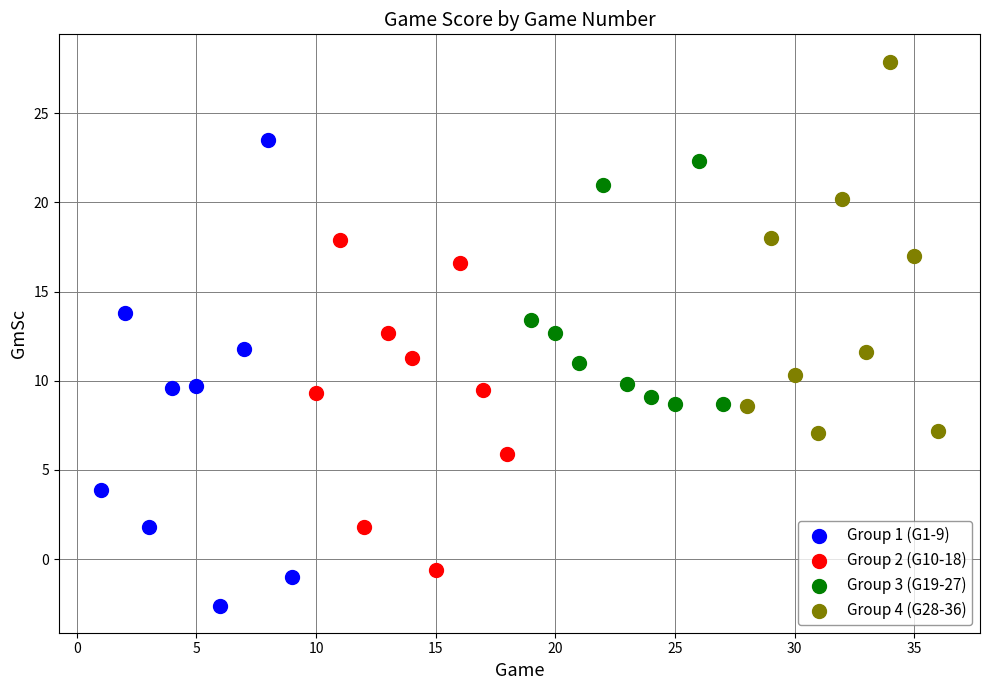

Which series has the largest Y range (max minus min)?

Group 1 (G1-9)